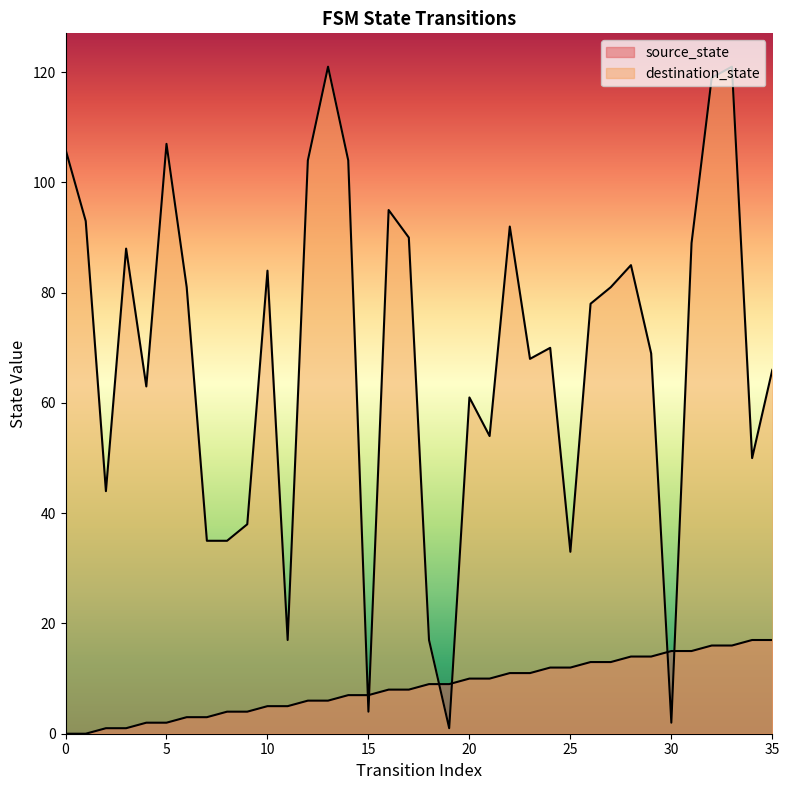

How many interior local peaks does the destination_state_line series have?

10